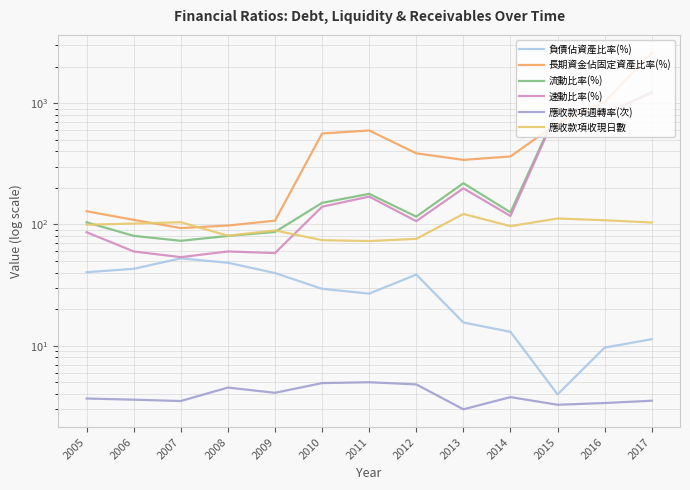

What is the highest value of the 長期資金佔固定資產比率(%) series?

2605.5